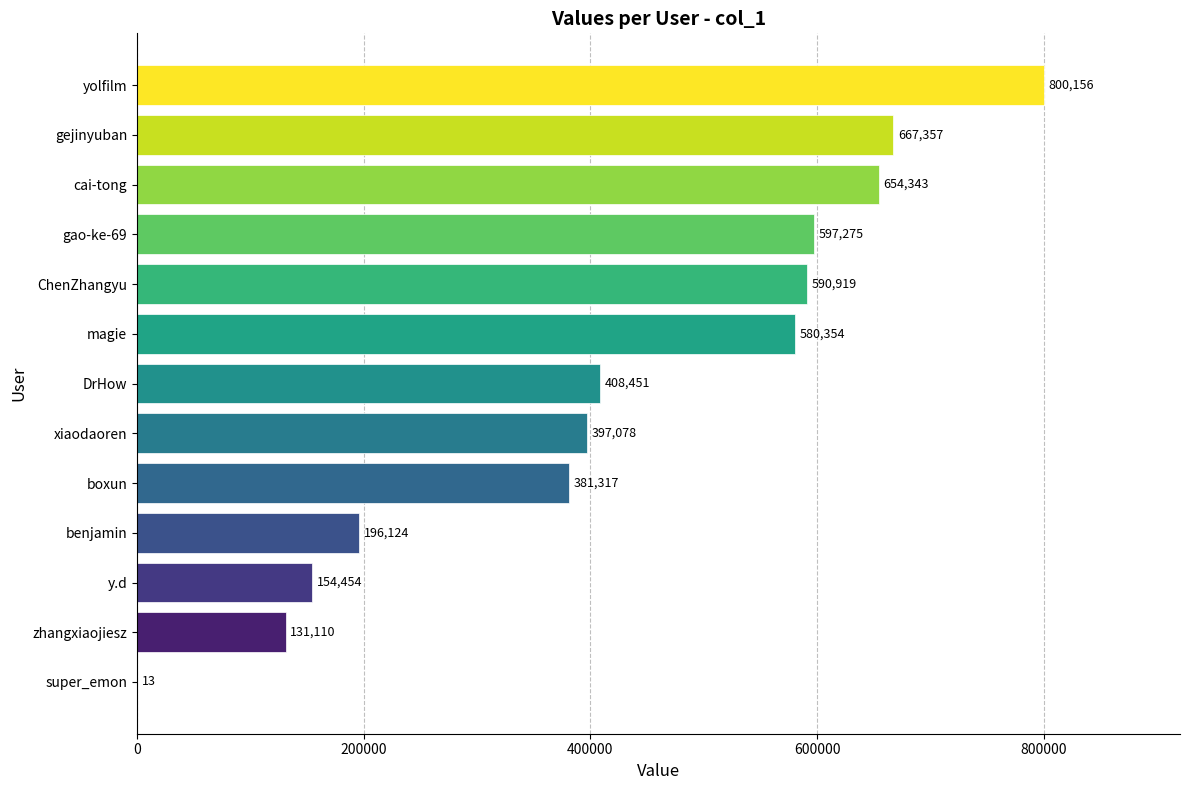

True or false: the data shows 66188 at zhangxiaojiesz.

False